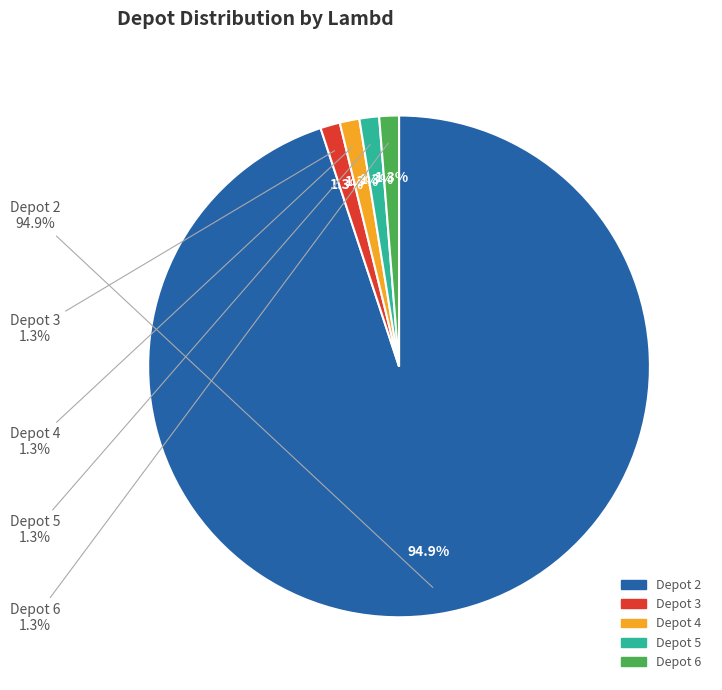

To the nearest percent, what is the combined percentage of Depot 3 and Depot 5?

3%